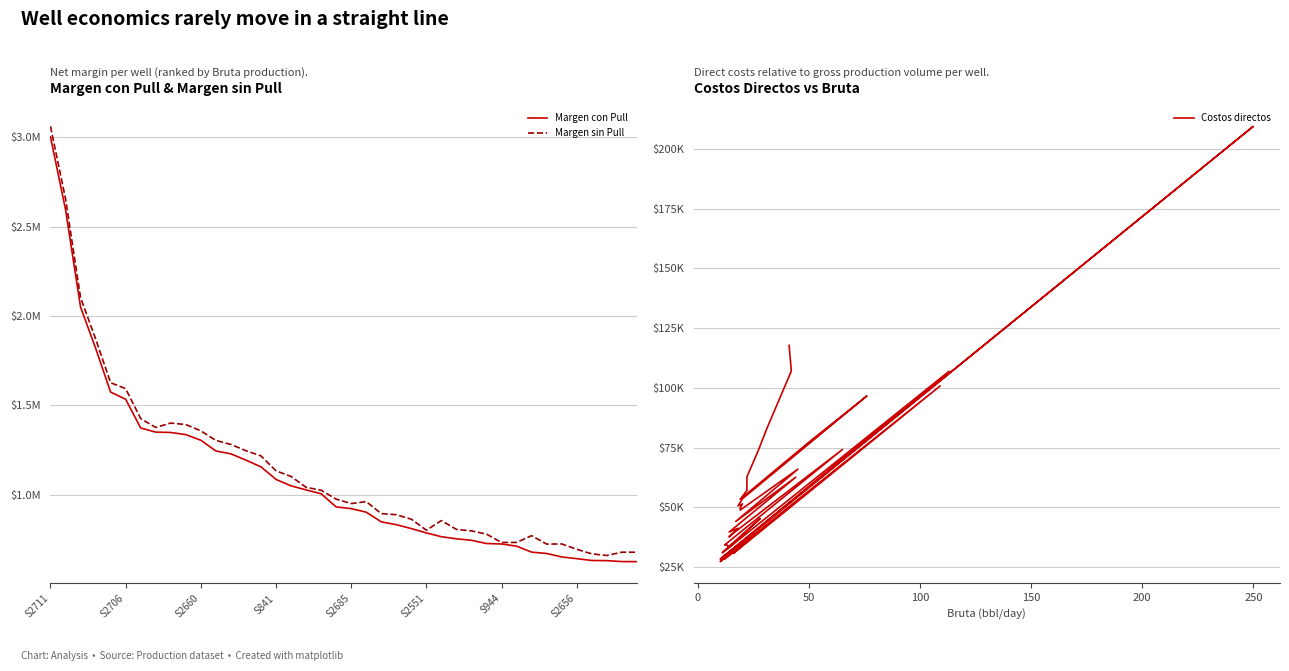

What is the sum of all Margen sin Pull values?

45827600.0